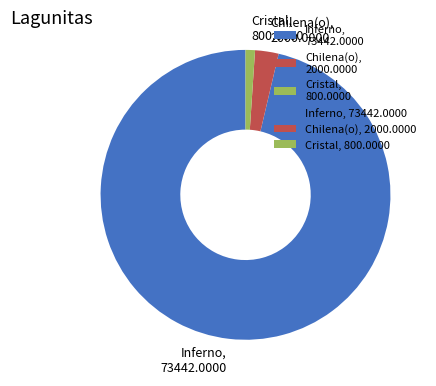

Count the number of slices in the pie.

3